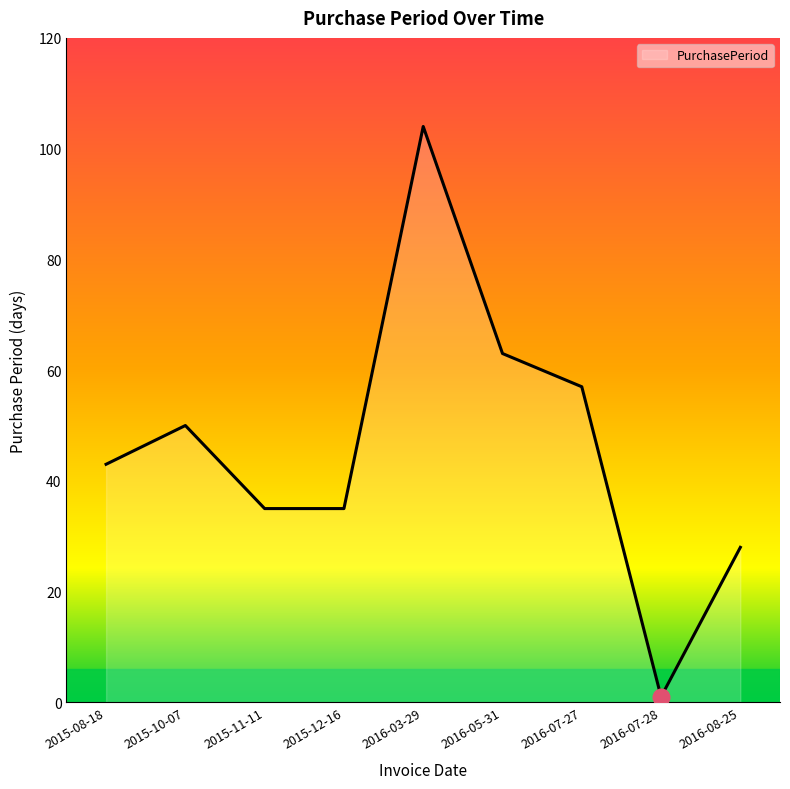

At which label is the value closest to 52?

2015-10-07